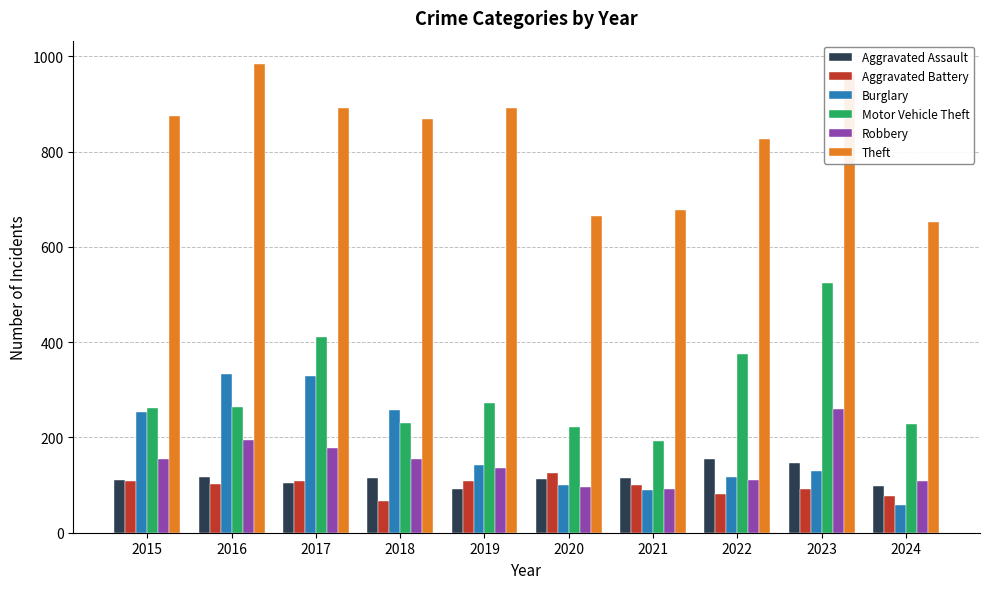

Where does the Aggravated Assault series first go above 115?

2016